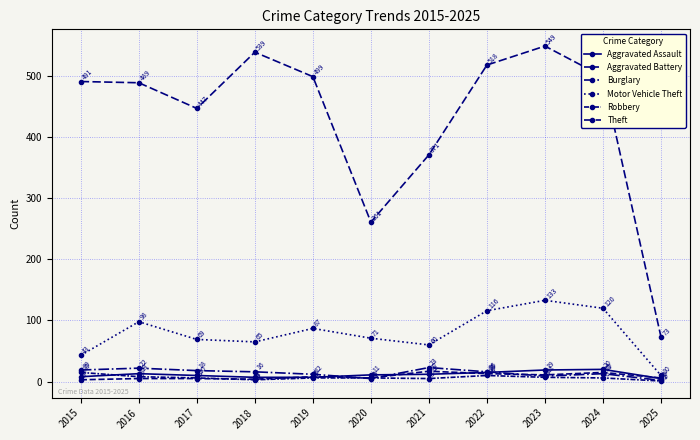

Reading left to right, what are all the values shown in this chart?

Aggravated Assault: 8	13	10	7	7	11	12	15	19	20	5
Aggravated Battery: 3	5	5	4	8	6	17	13	11	15	6
Burglary: 19	22	18	16	12	5	23	16	9	13	2
Motor Vehicle Theft: 43	98	69	65	87	71	60	116	133	120	10
Robbery: 15	8	6	3	6	6	5	10	7	6	1
Theft: 491	489	447	539	499	261	371	518	549	499	73